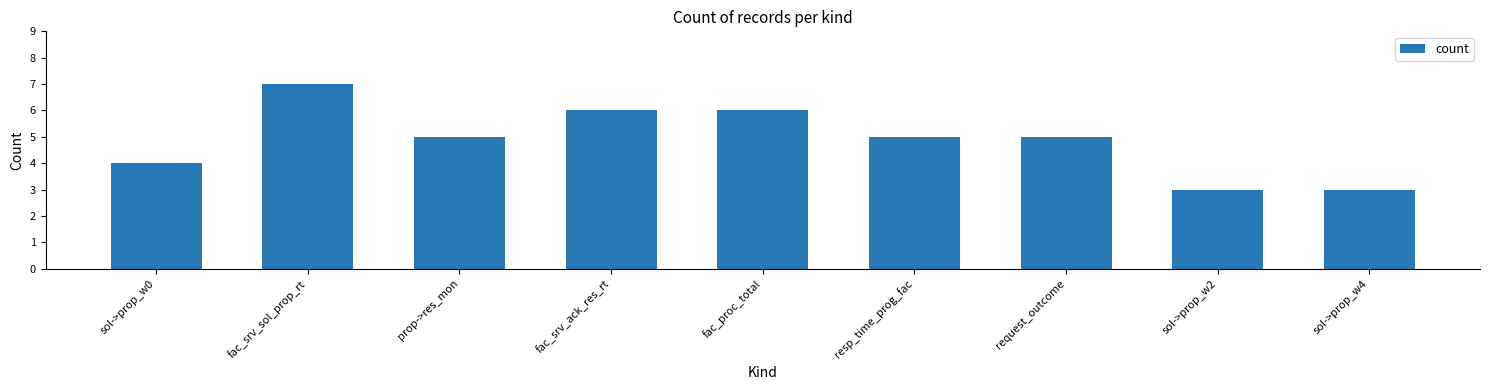

How many data points does each series have?

9